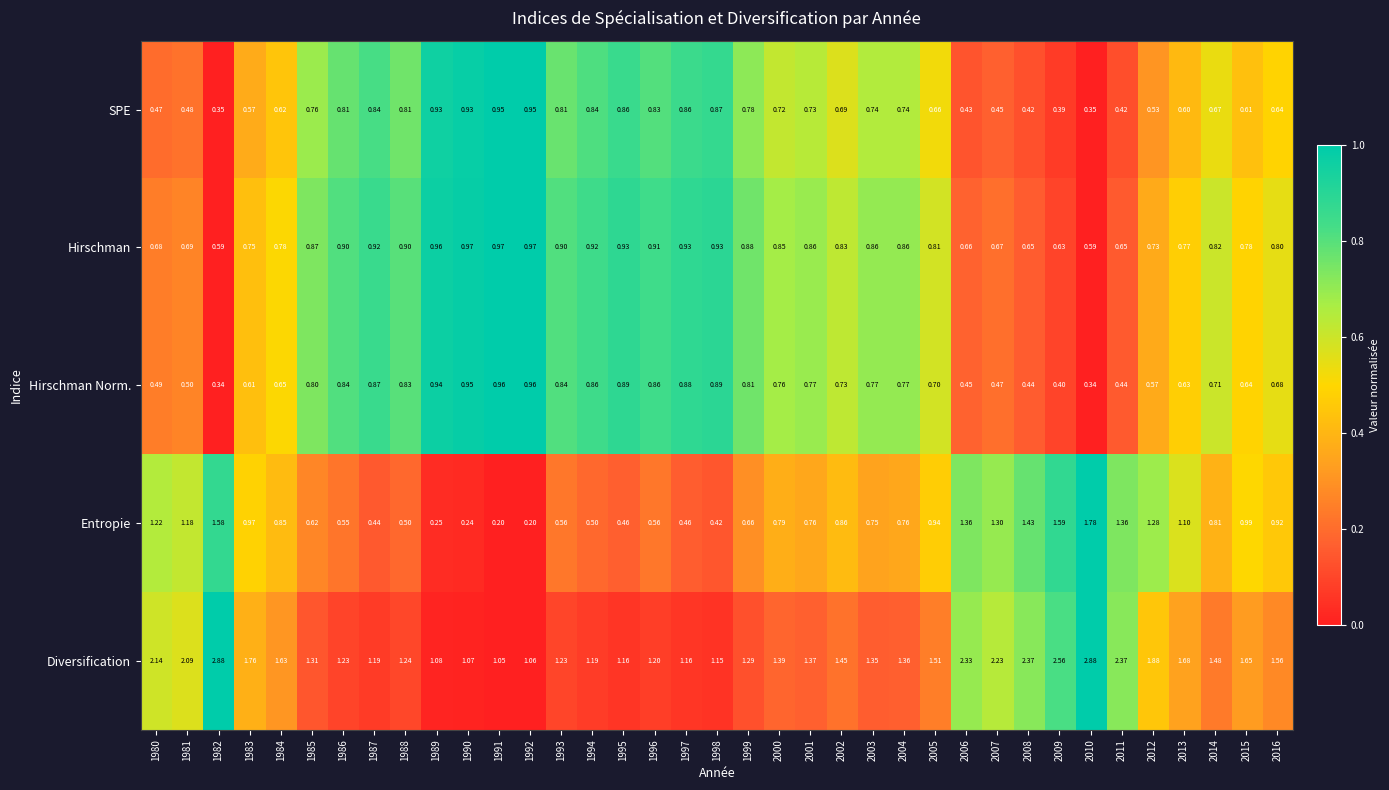

Between 1986 and 2013, which series saw the biggest shift?

Entropie